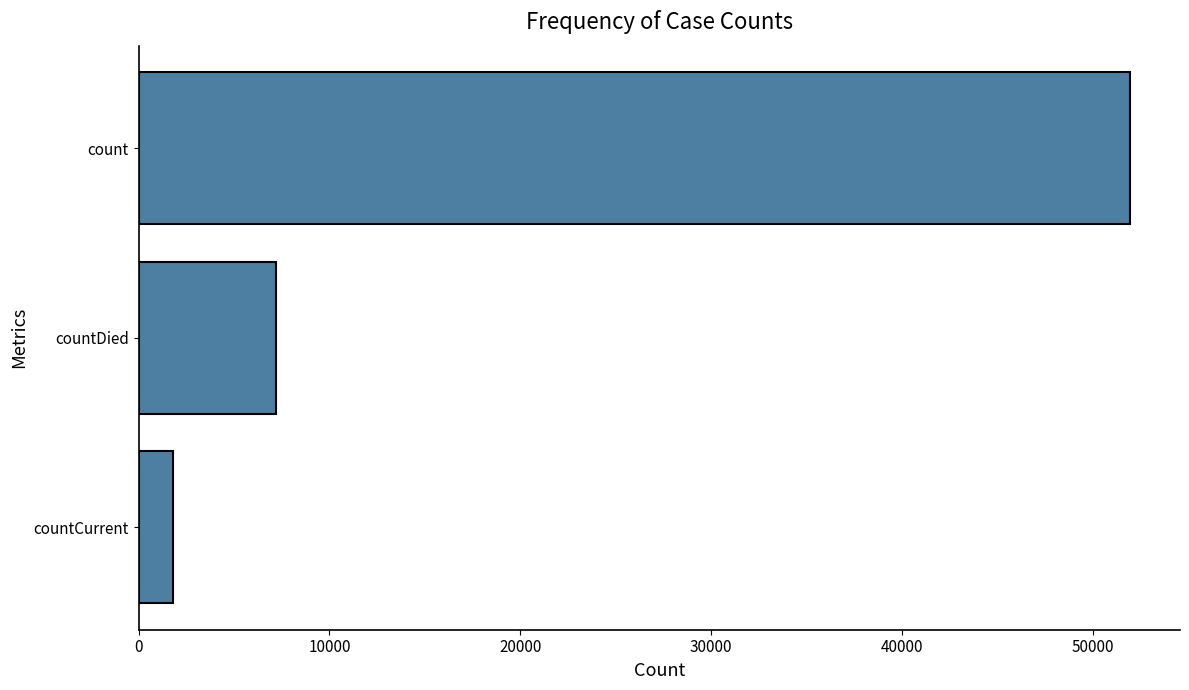

Count the number of data series in this chart.

1